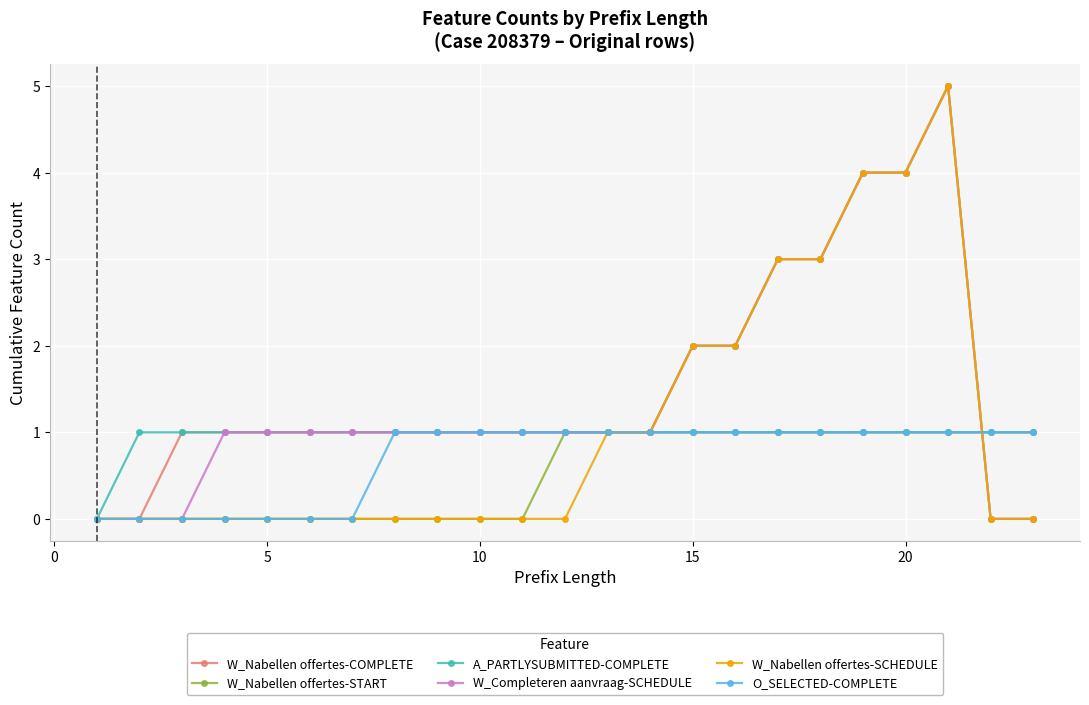

What is the value of the O_SELECTED-COMPLETE point at the 22nd from the left?

1